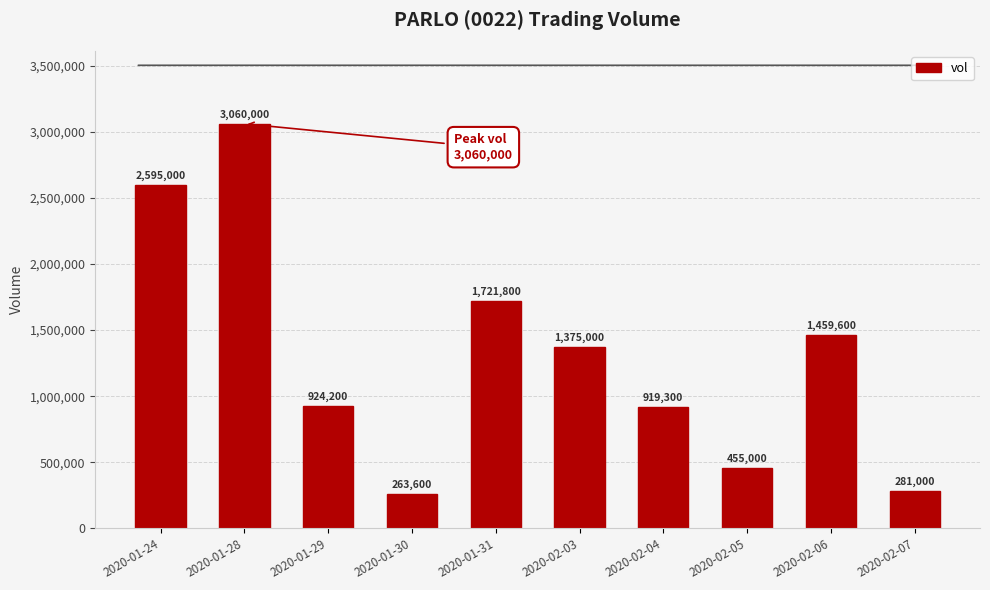

Rank the categories by value from highest to lowest.

2020-01-28, 2020-01-24, 2020-01-31, 2020-02-06, 2020-02-03, 2020-01-29, 2020-02-04, 2020-02-05, 2020-02-07, 2020-01-30